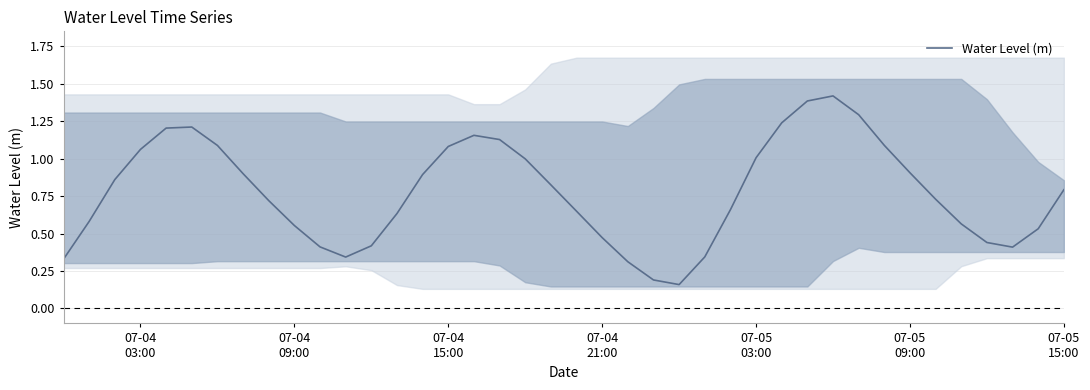

How many distinct data groups are displayed?

1